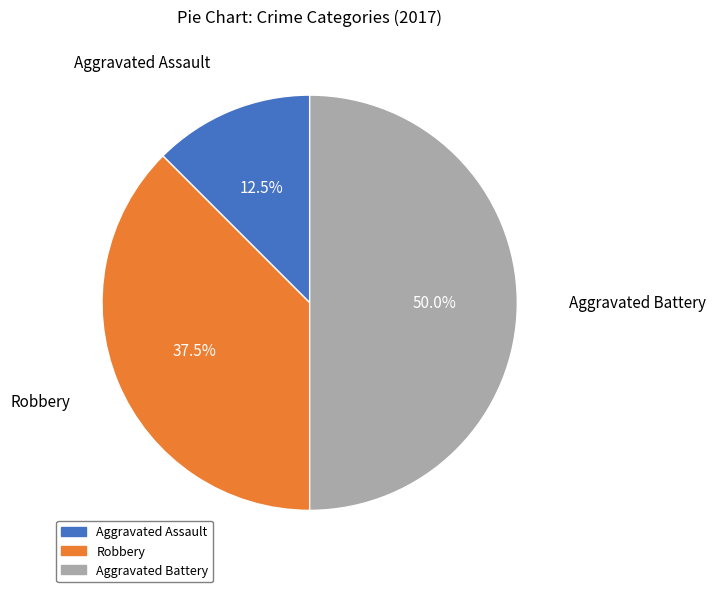

What is the total percentage of Aggravated Battery and Robbery?

87.5%